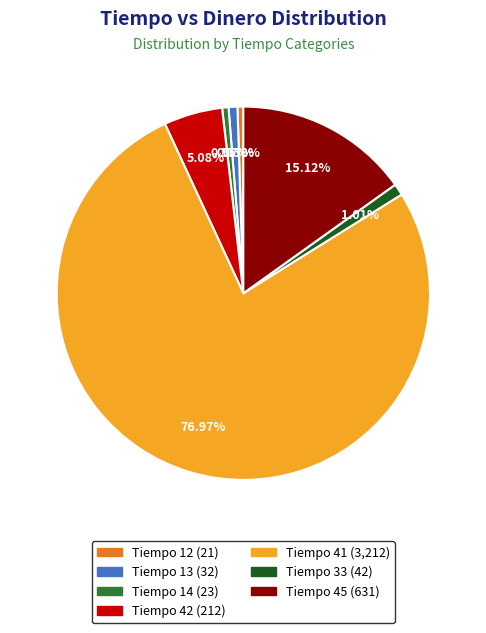

Is there a majority slice in this chart?

Yes